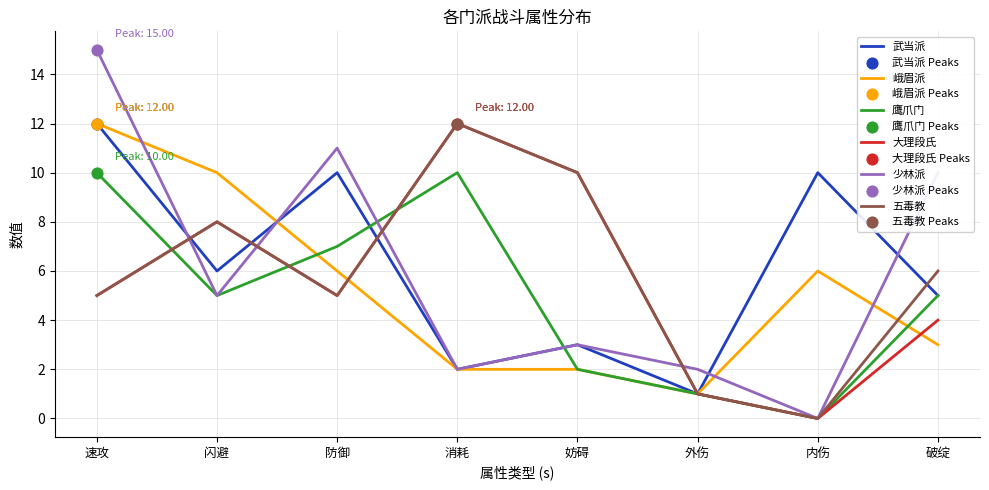

What is the difference between the highest and lowest values at 消耗?

10